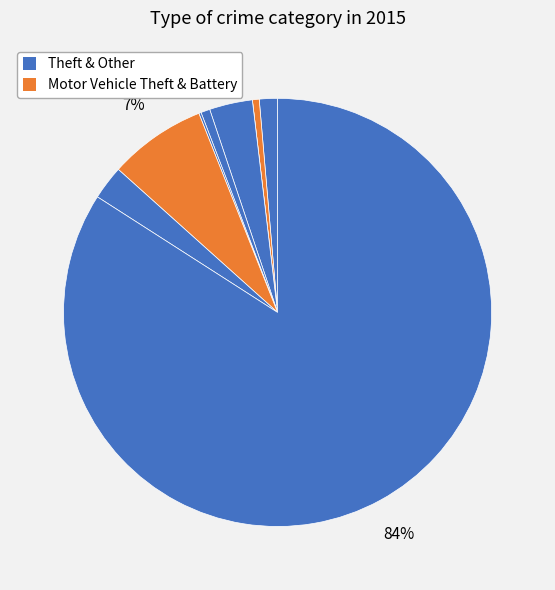

How many slices are in this pie chart?

9